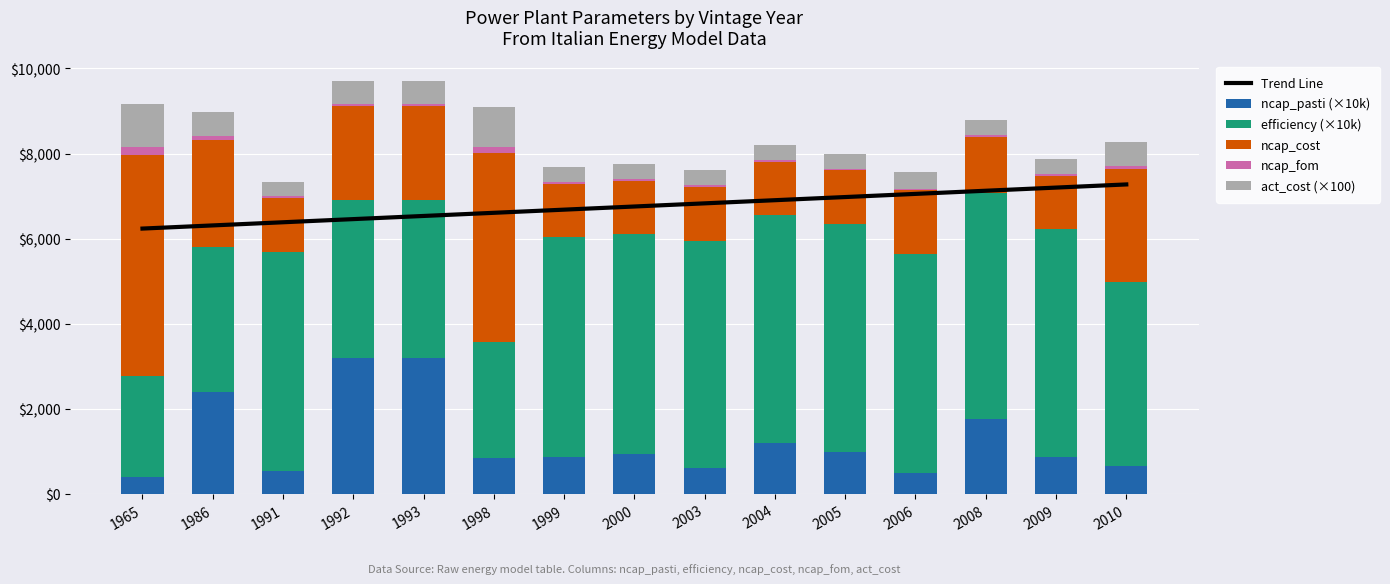

Between 1965 and 2000, which series saw the biggest shift?

ncap_cost